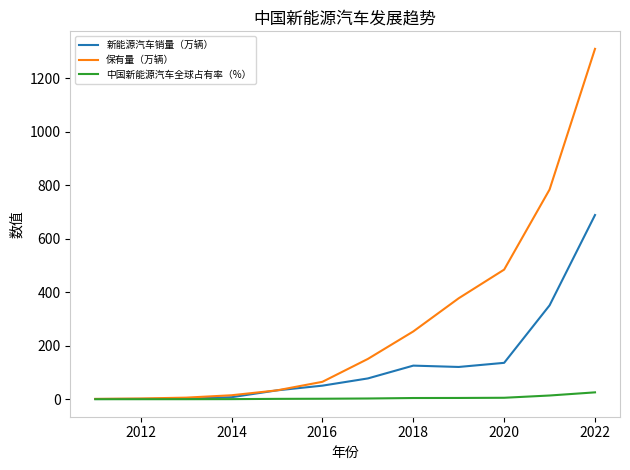

Rank the series by their maximum value, from lowest to highest.

中国新能源汽车全球占有率（%）, 新能源汽车销量（万辆）, 保有量（万辆）